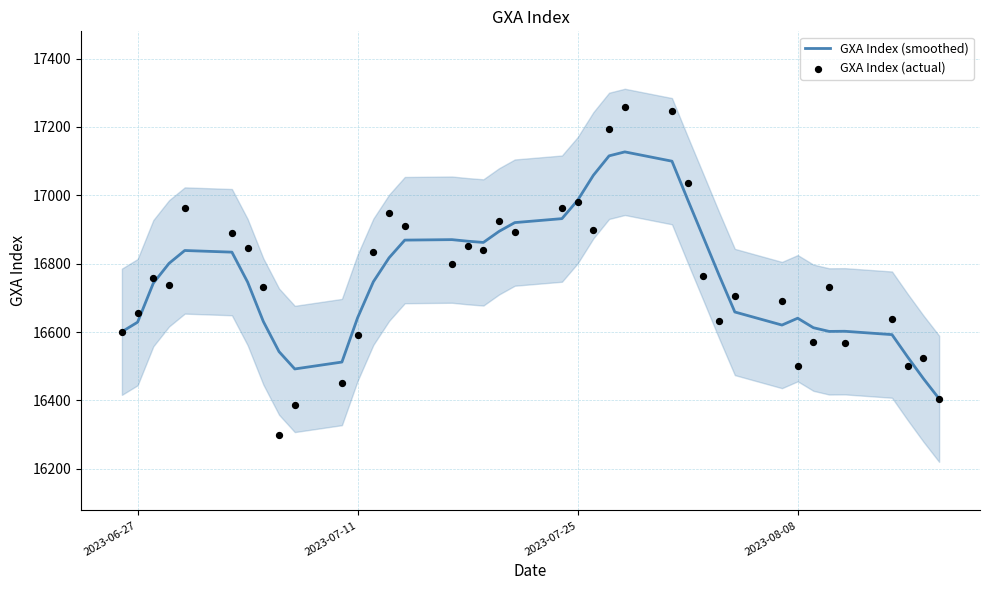

Which series contains the lowest Y value?

GXA Index (actual)